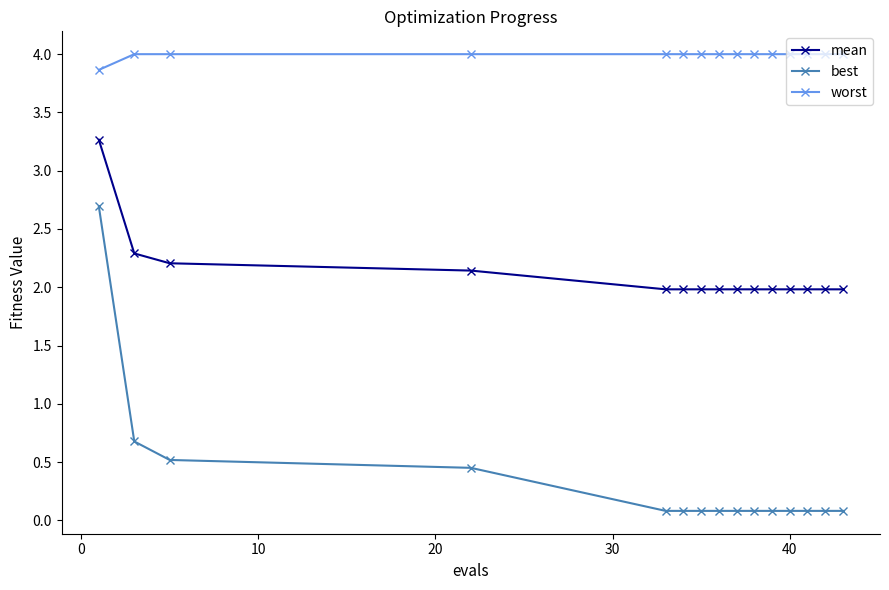

Does the chart have visible grid lines?

No